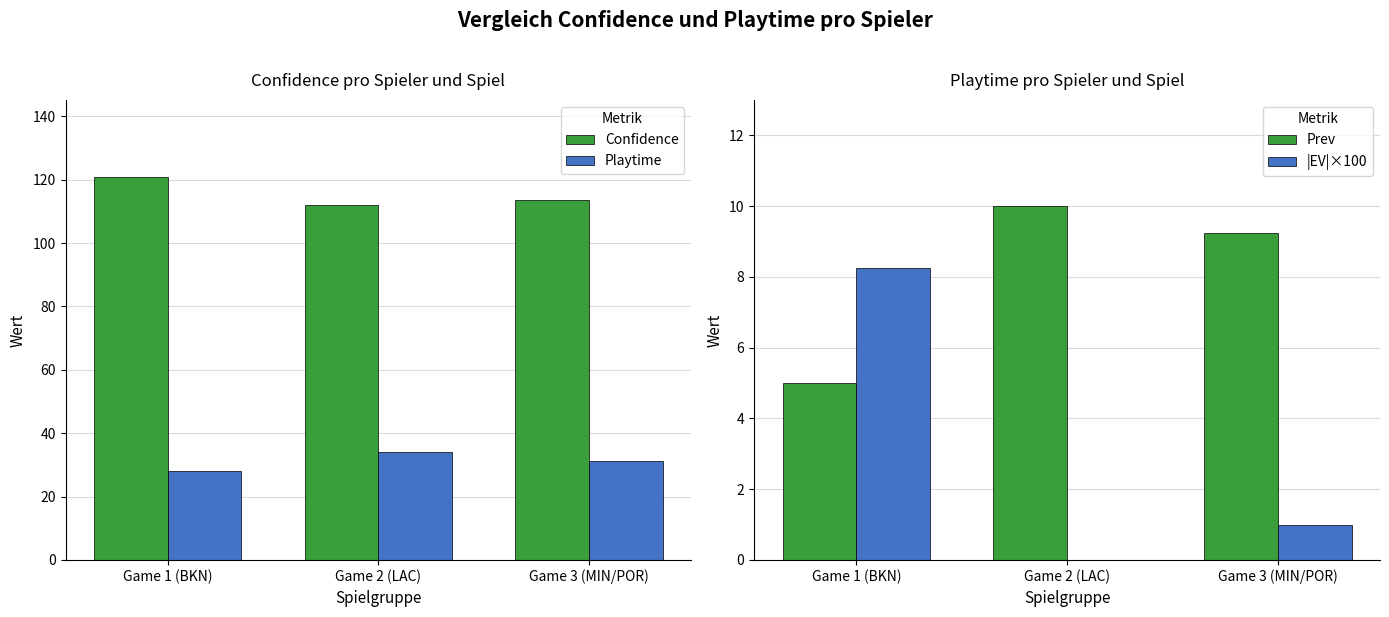

How many values in the |EV|×100 series exceed 1?

1